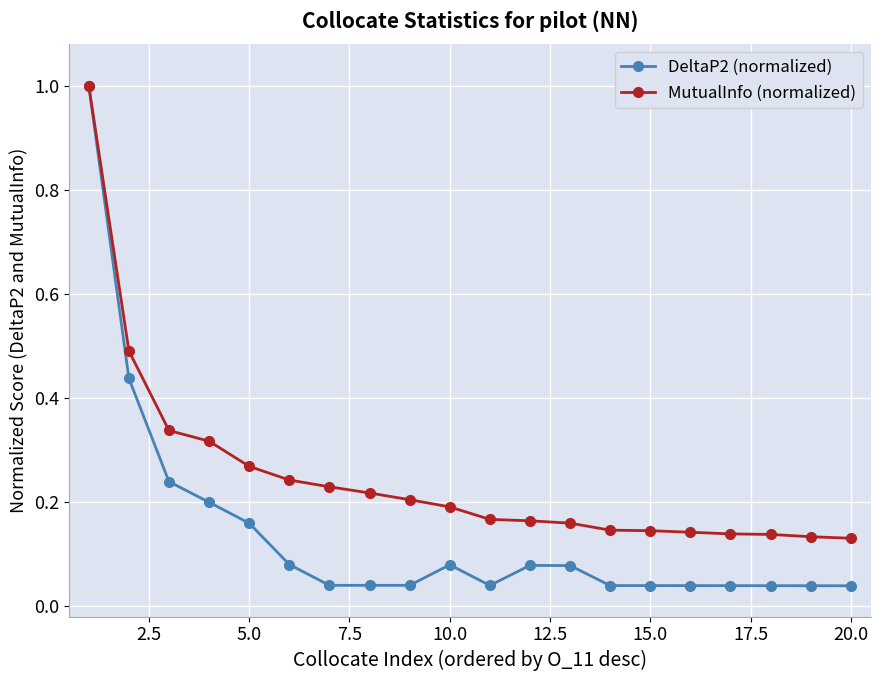

True or false: DeltaP2 (normalized) has more than 1 points higher than both neighbors.

True